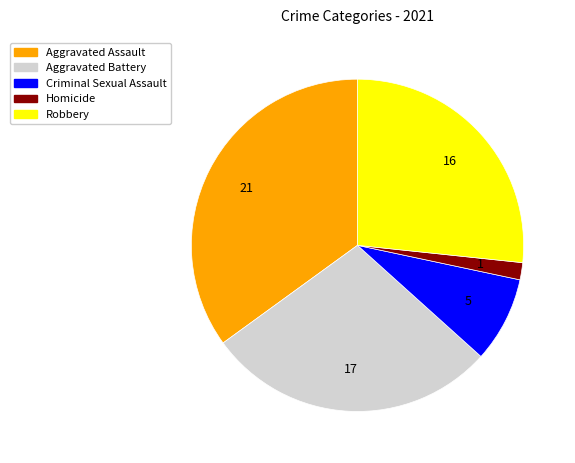

Which has a higher value, Aggravated Assault or Homicide?

Aggravated Assault